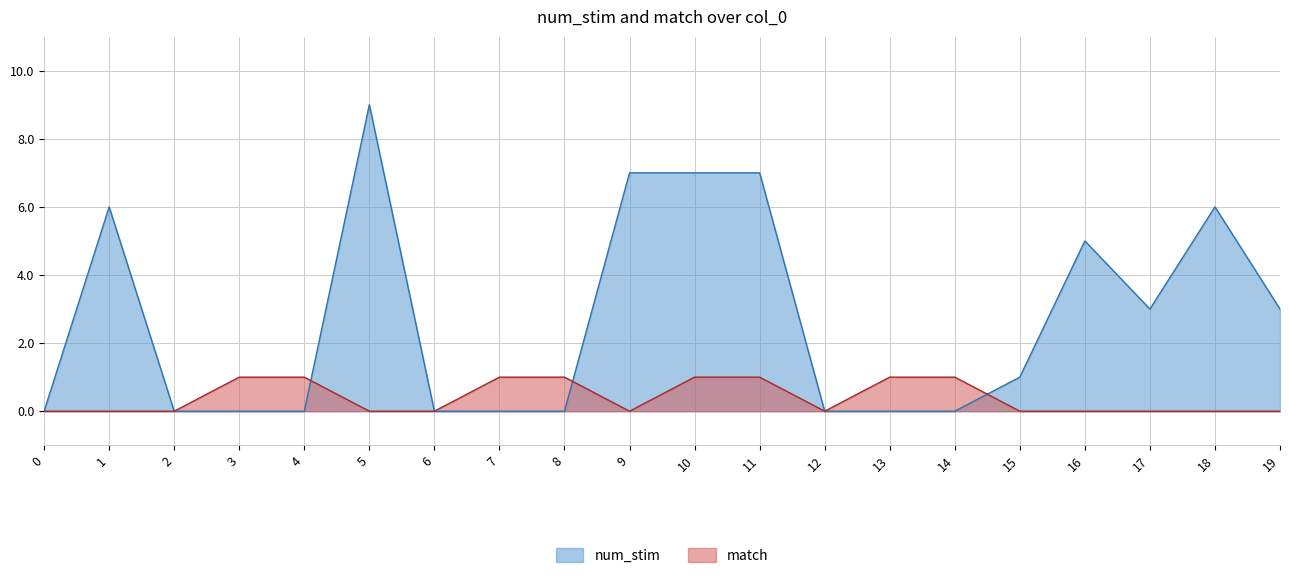

The num_stim series shows 2 at 19. True or false?

False